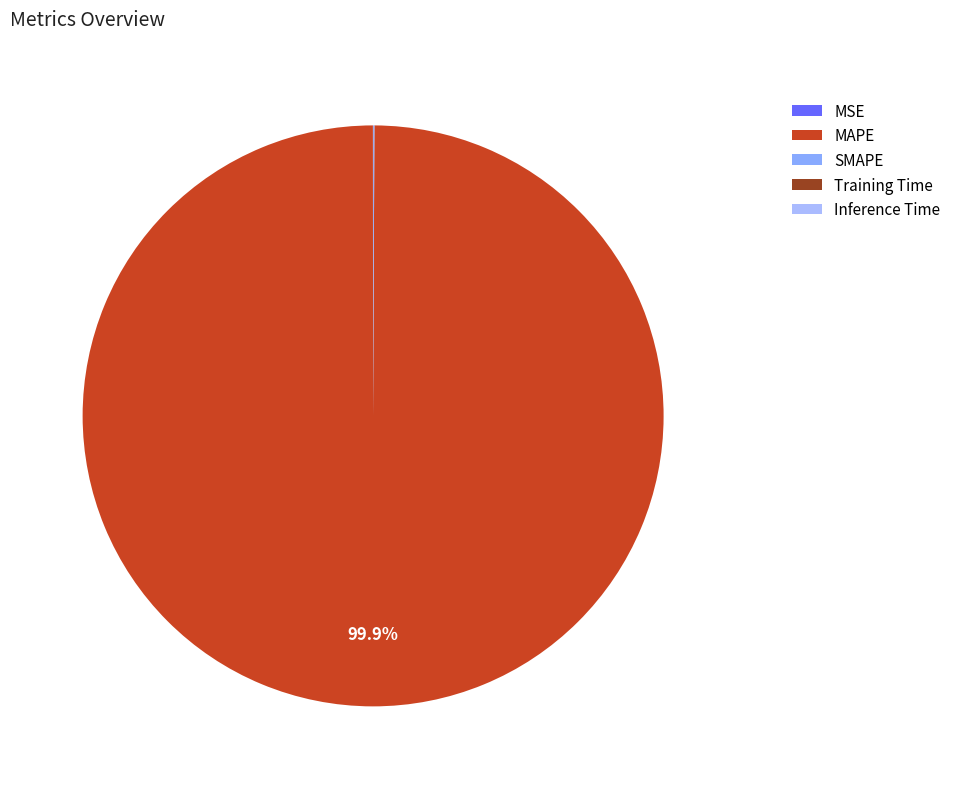

What percentage do SMAPE and MAPE together represent?

100.0%